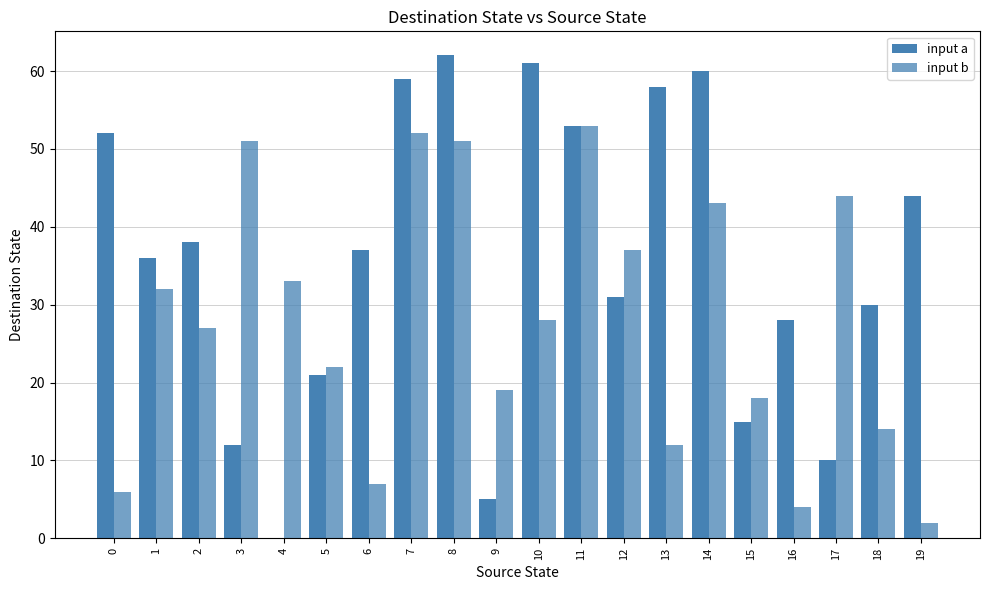

Count the number of data series in this chart.

2